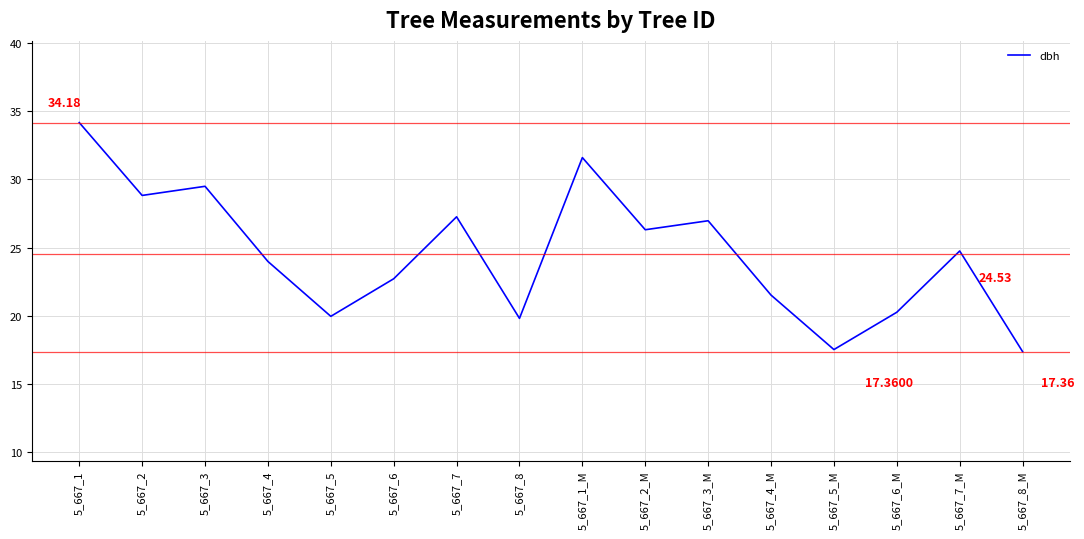

How many lines are shown in the chart?

1